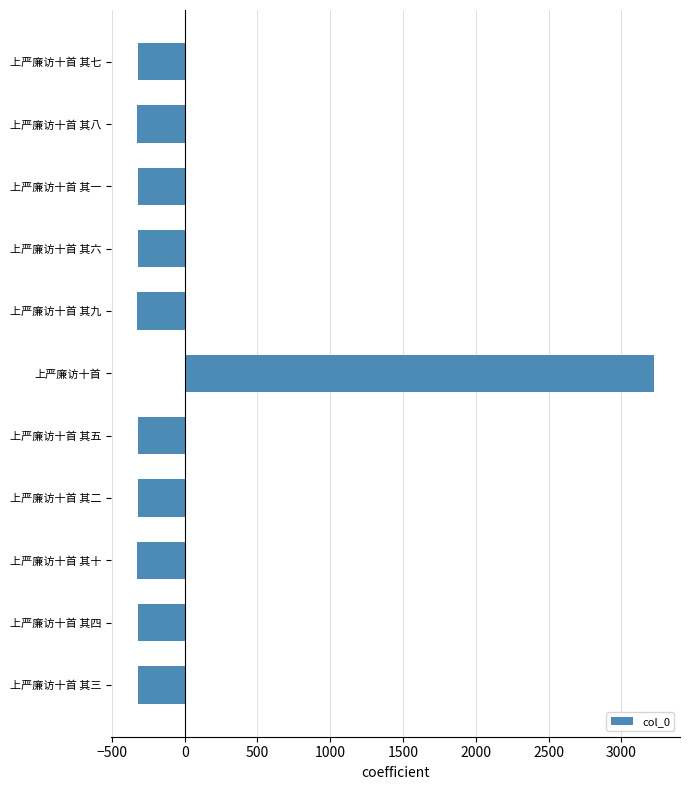

How many data points are less than -322?

5